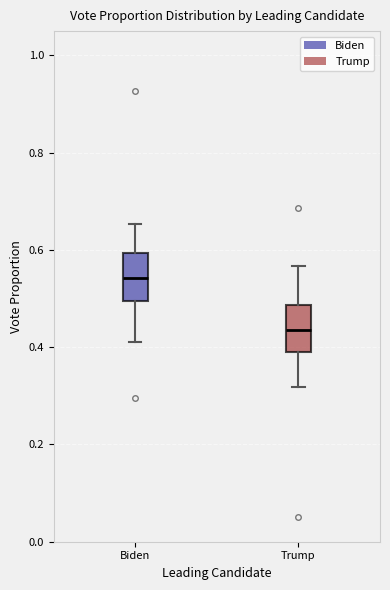

Where does the median line of the box for Trump sit on the y-axis? The values are not printed on the chart, so give them approximately, as read against the axis.

0.44